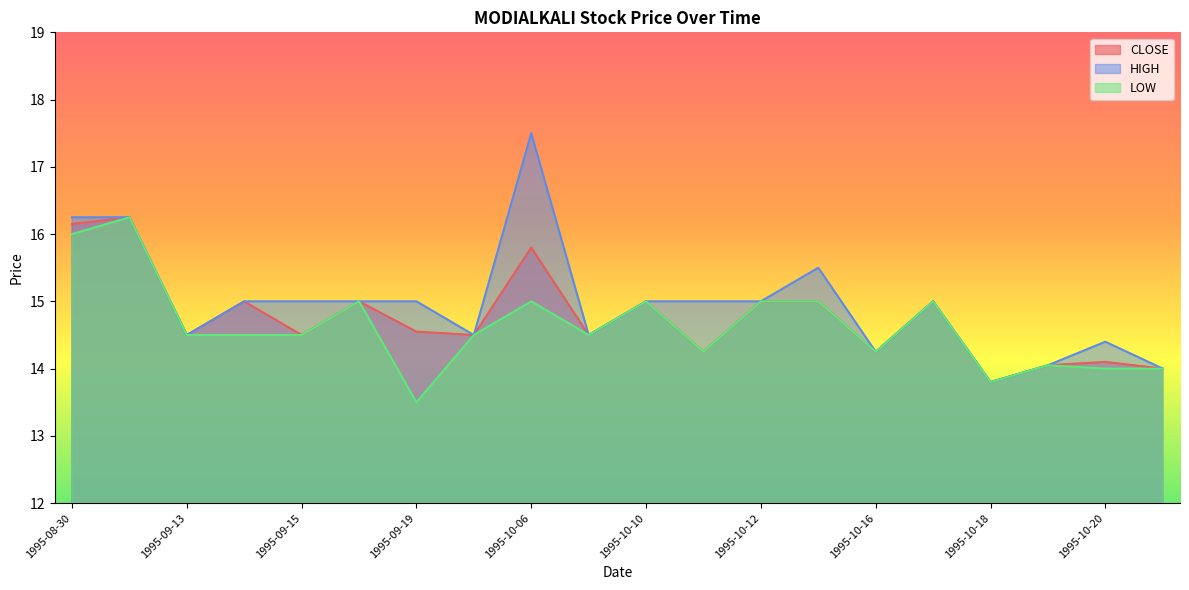

True or false: LOW and HIGH cross at least once.

False